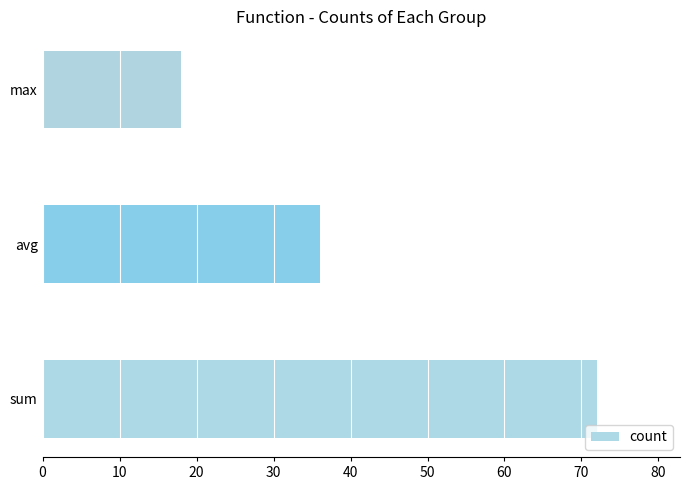

Approximately how many times larger is the value at sum compared to avg?

2.0